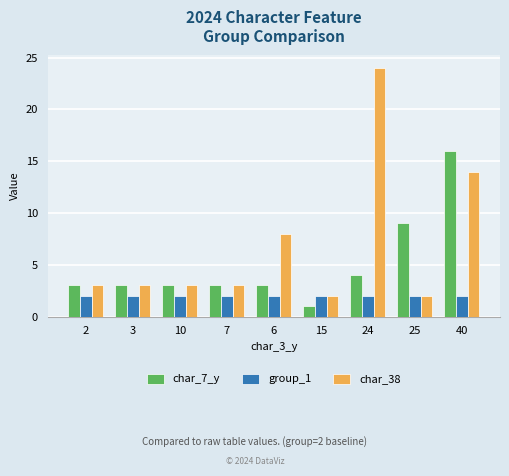

What is the approximate value of char_38 at 7, to the nearest 5?

5